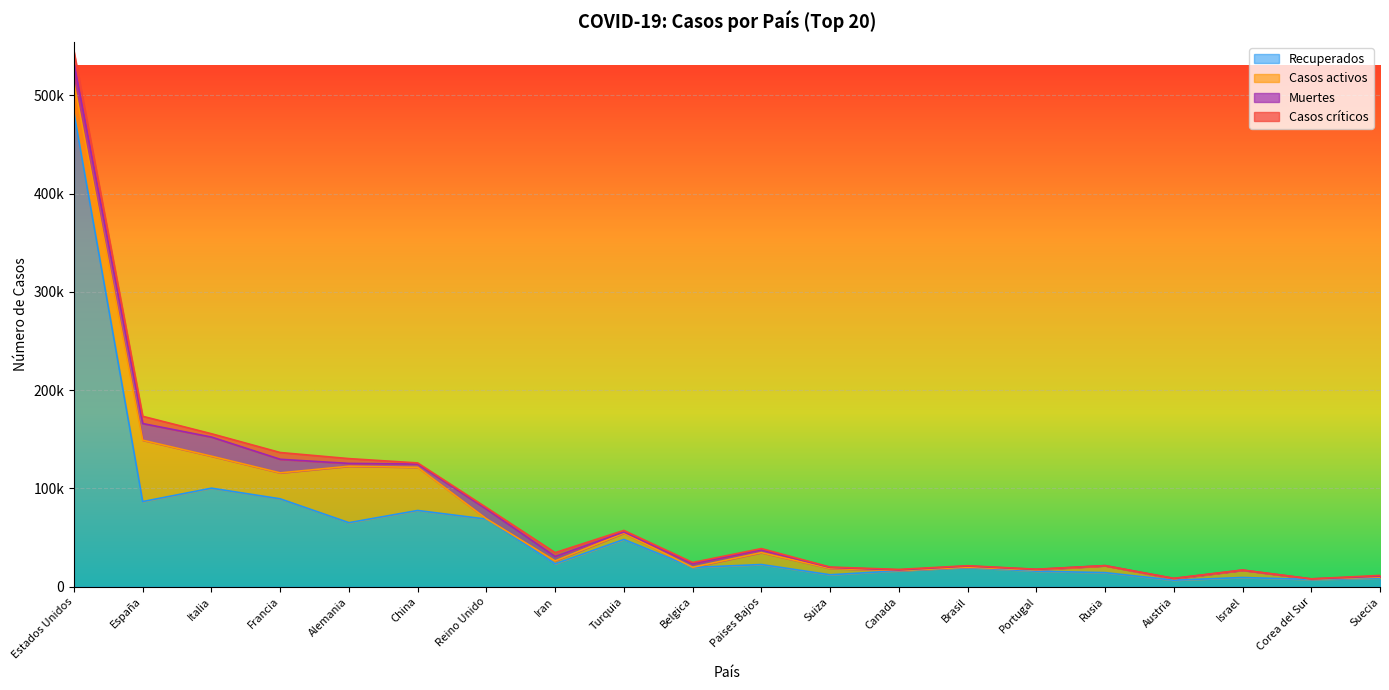

True or false: Recuperados and Casos críticos cross at least once.

False